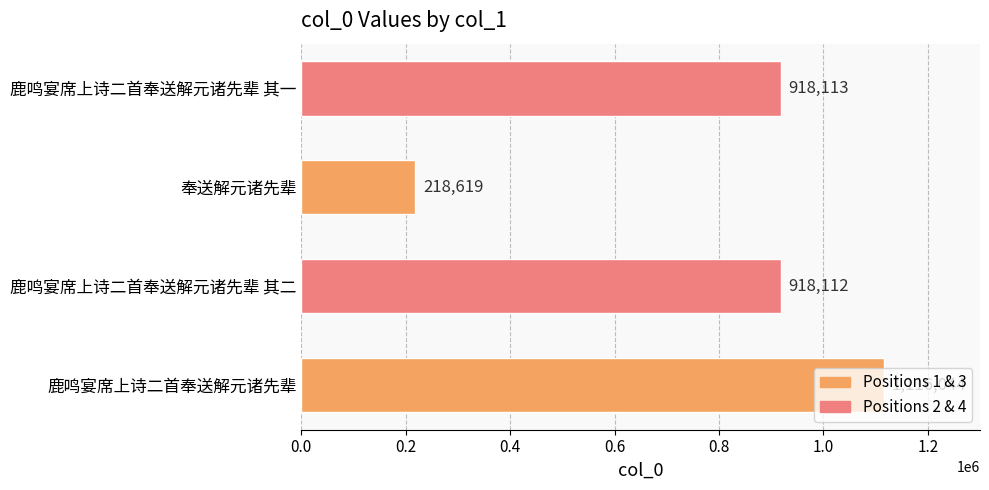

What is the average value?

792722